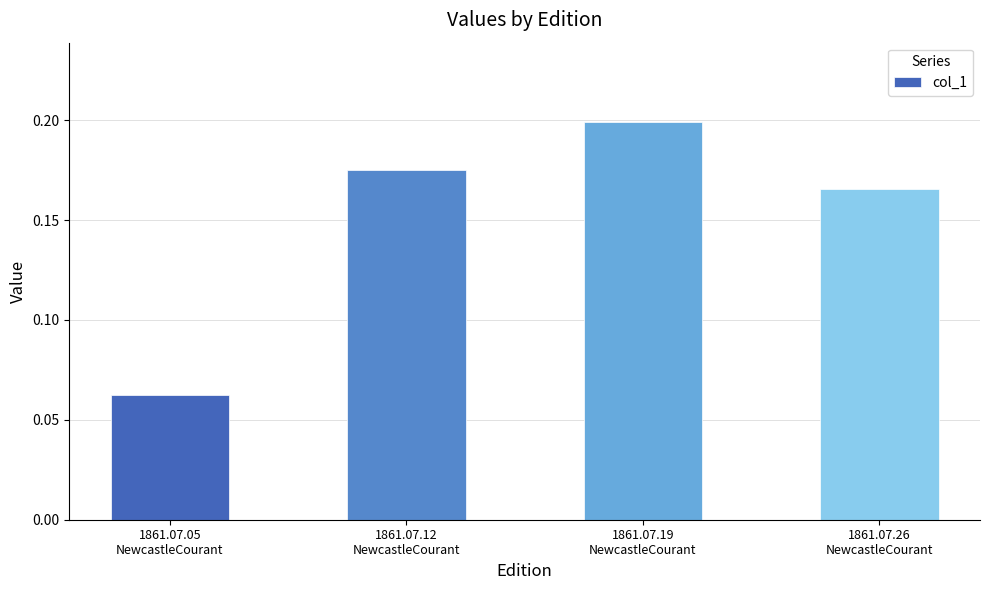

How many values are between 0 and 1?

4